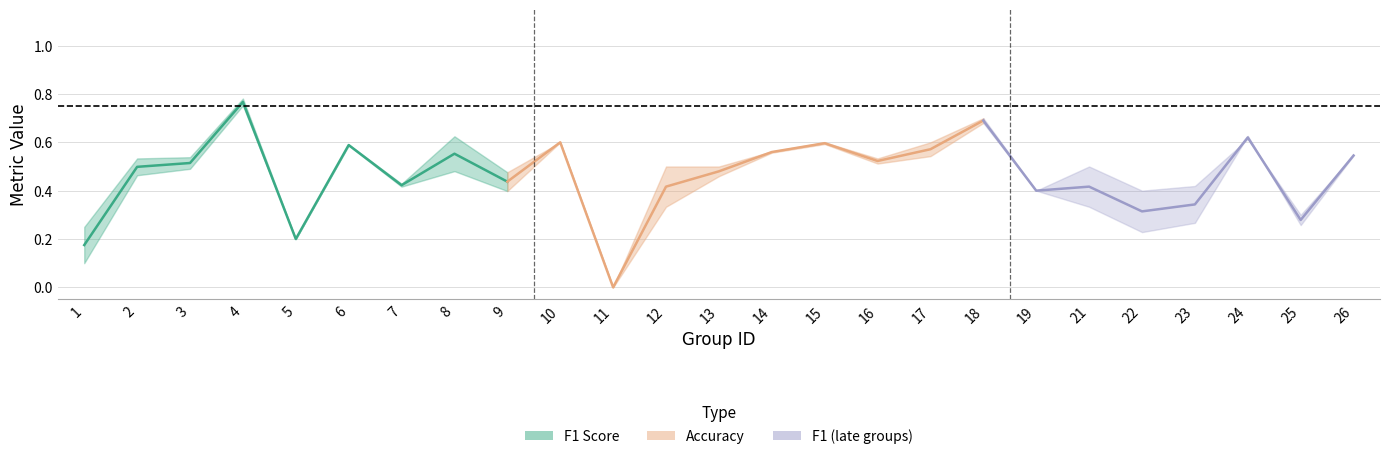

At which category does the chart reach its minimum across all series?

11